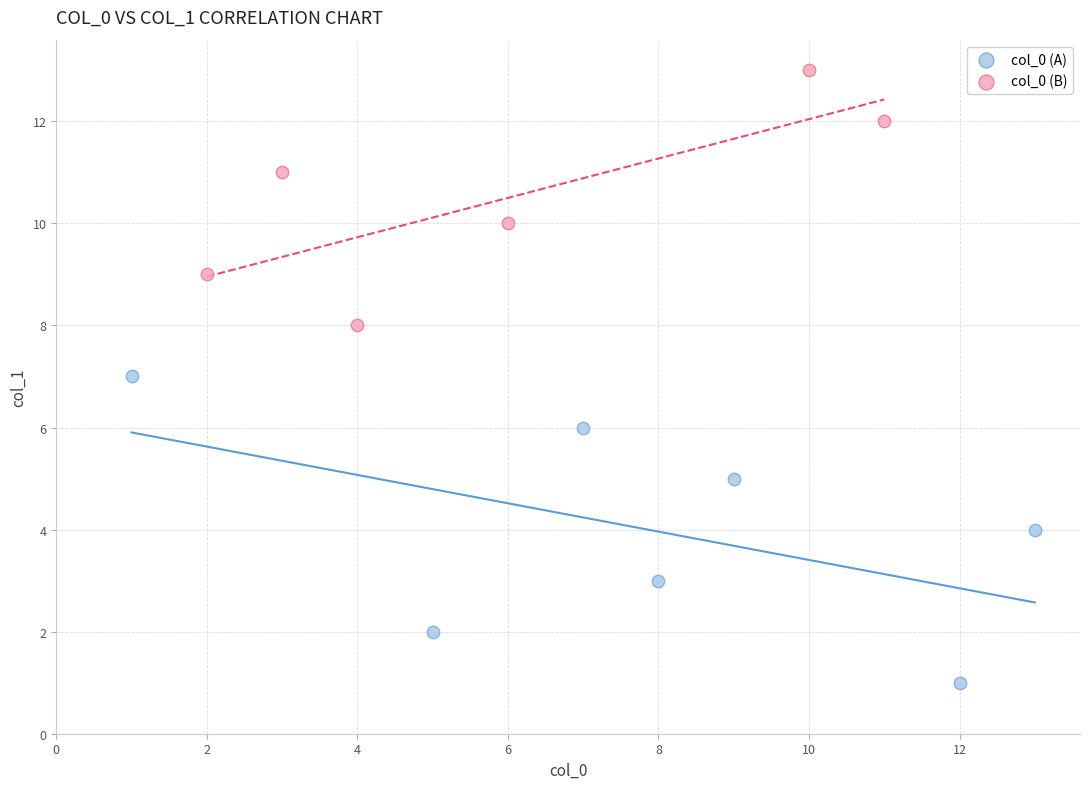

Which series contains the highest Y value?

col_0 (B)